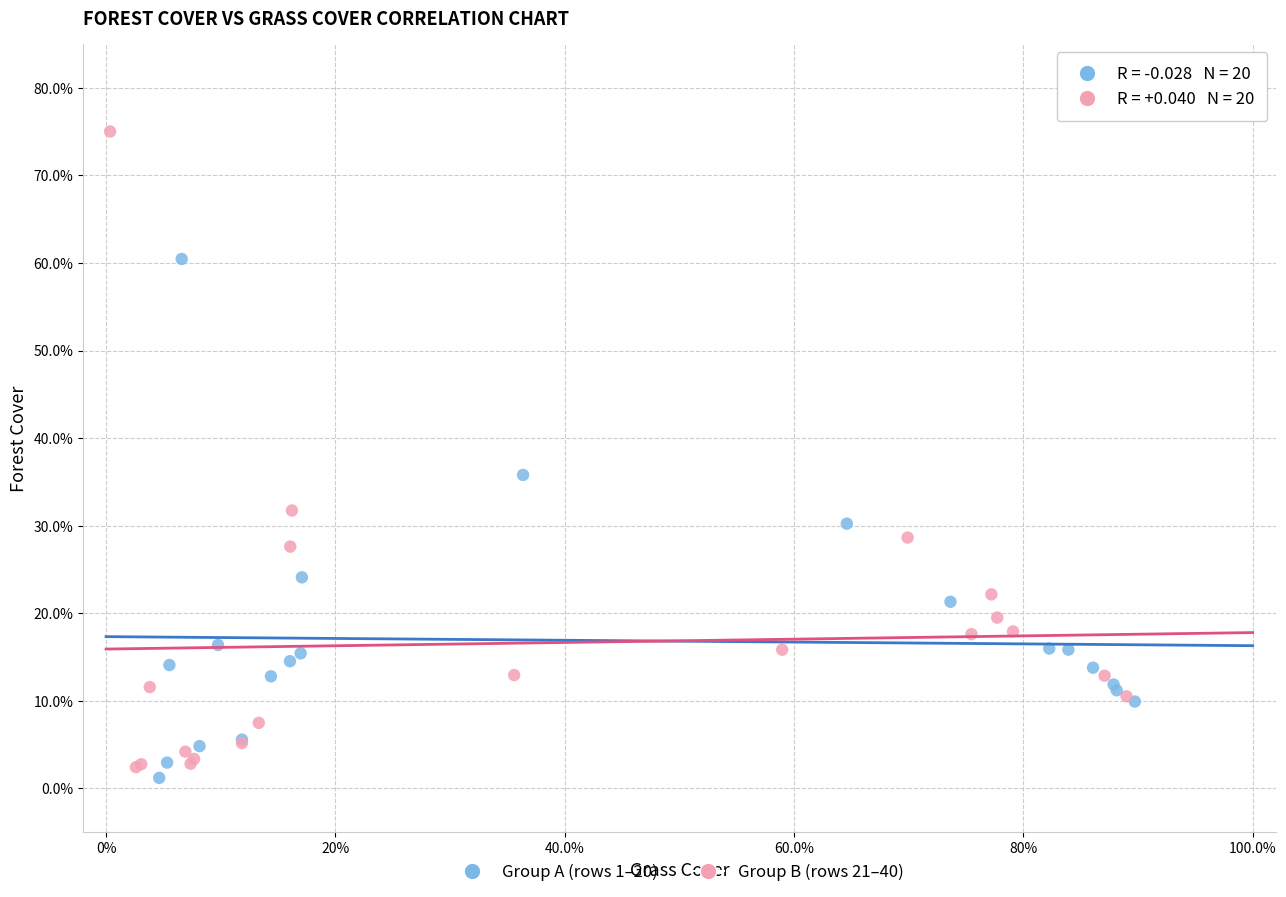

What are all the series names shown in the legend?

Group A (rows 1–20), Group B (rows 21–40)